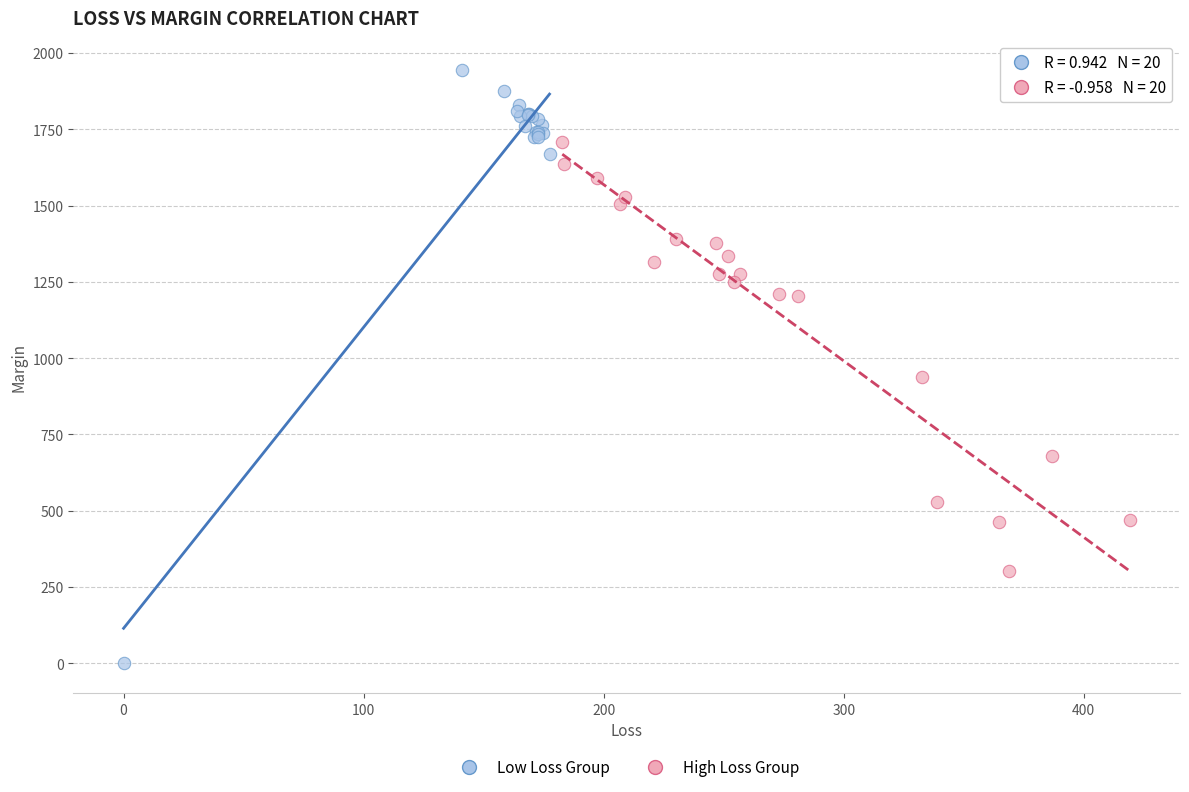

Which series reaches the maximum Y coordinate?

Low Loss Group